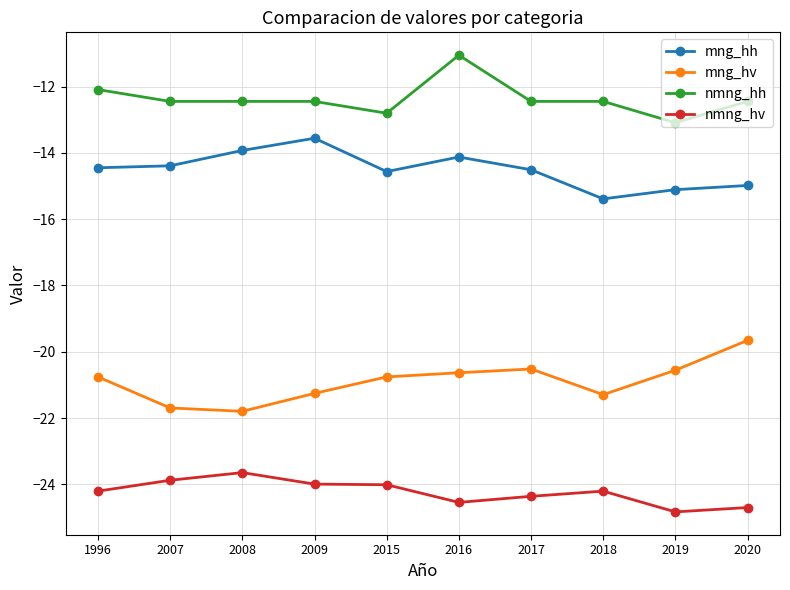

Rank the series at 2018 from lowest to highest value.

nmng_hv, mng_hv, mng_hh, nmng_hh